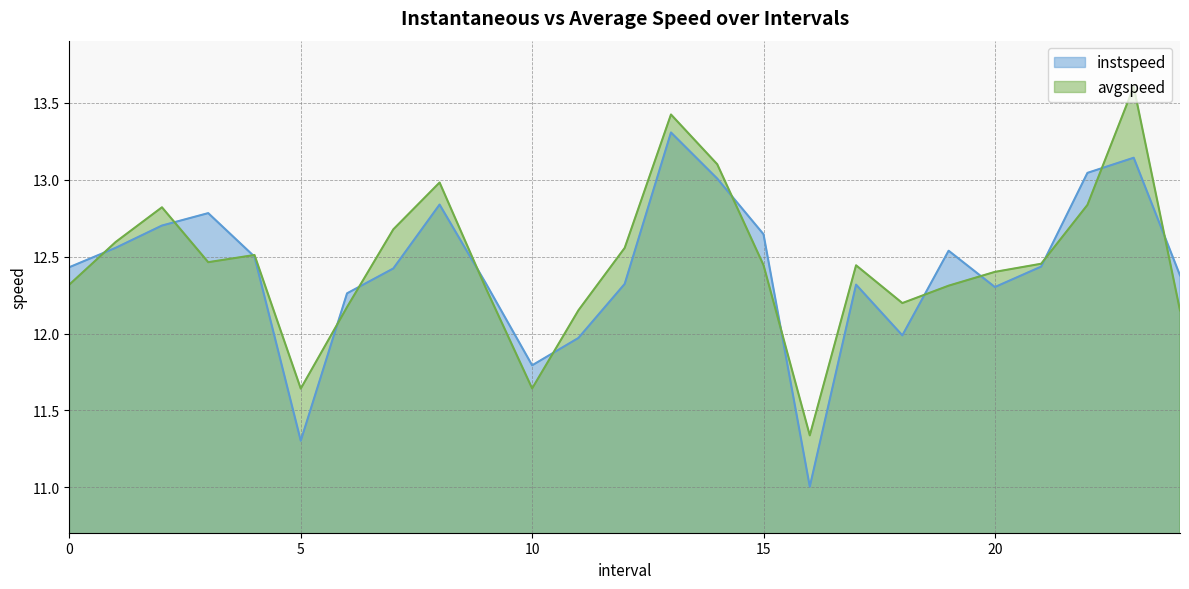

In avgspeed, how many points are lower than both neighbors (excluding endpoints)?

5